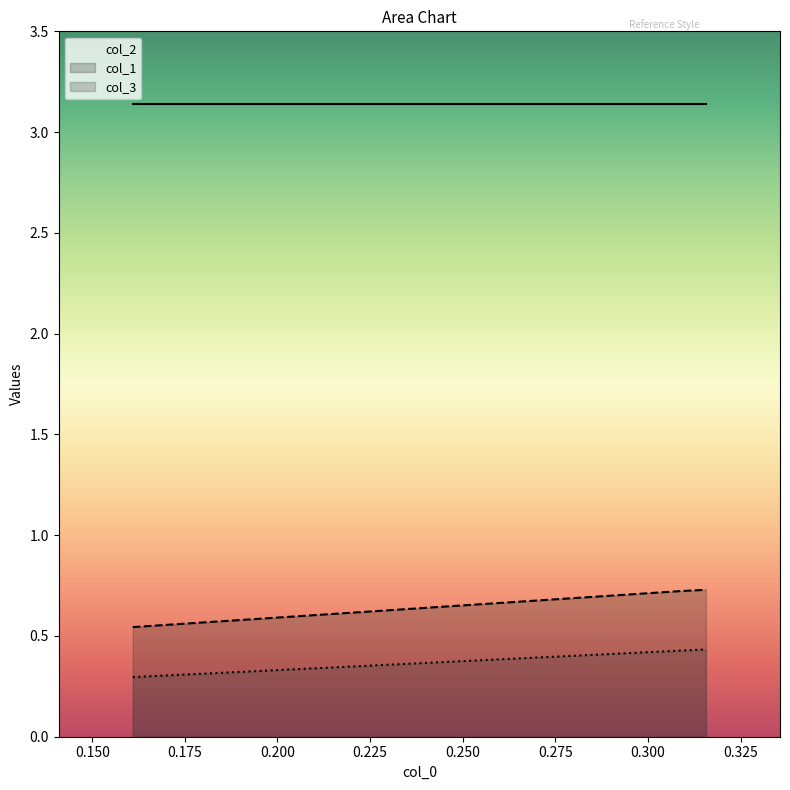

Which series has the widest spread of values?

col_1